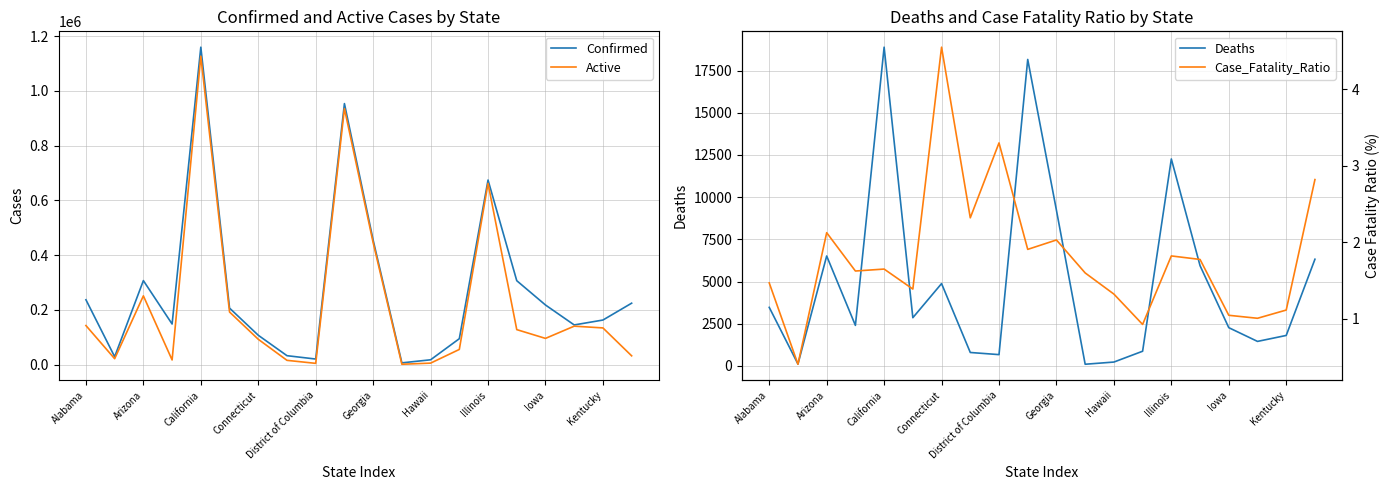

What is the difference between the second highest and second lowest values in the Confirmed series?

935644